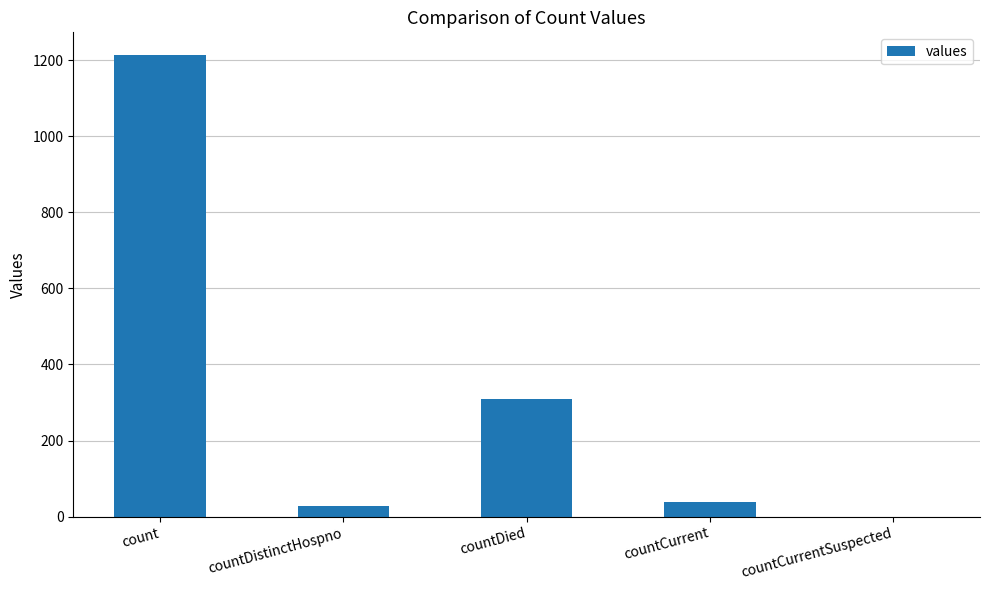

What is the change in value from count to countCurrentSuspected?

-1213